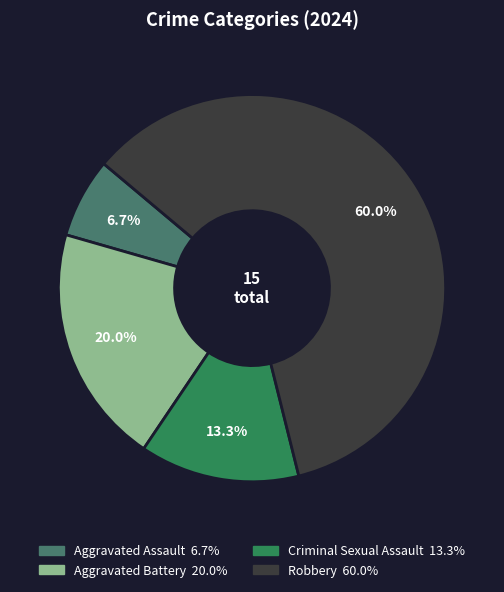

Count the number of slices in the pie.

4